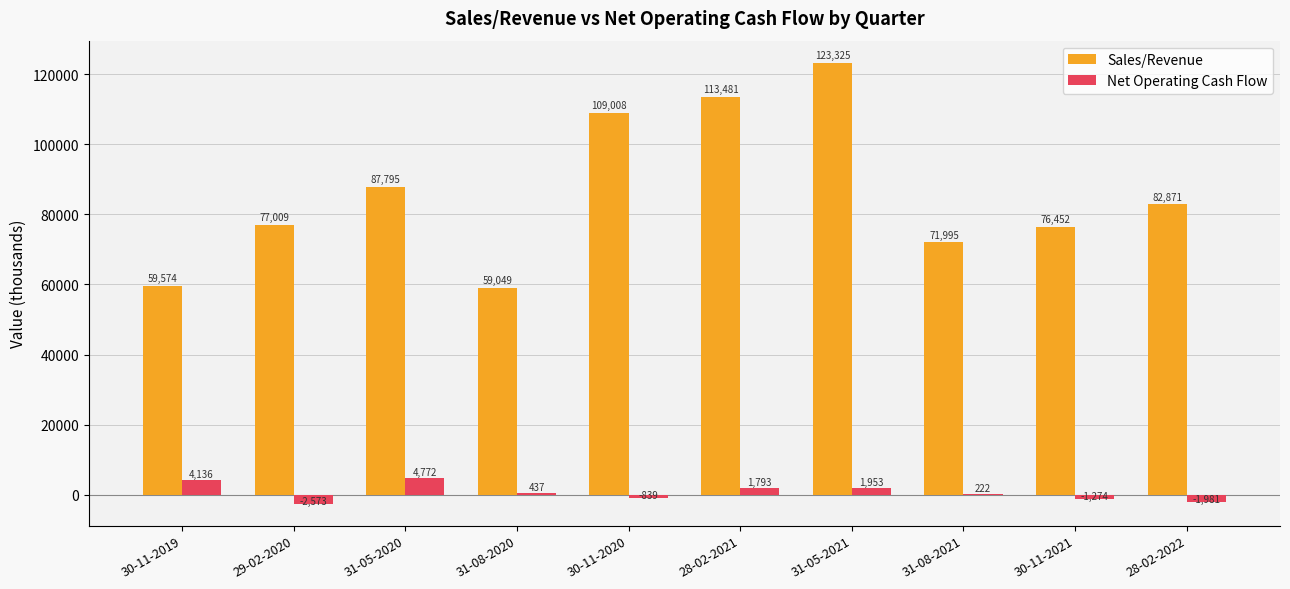

What is the difference between the Sales/Revenue values at 31-05-2021 and 30-11-2021?

46872.5